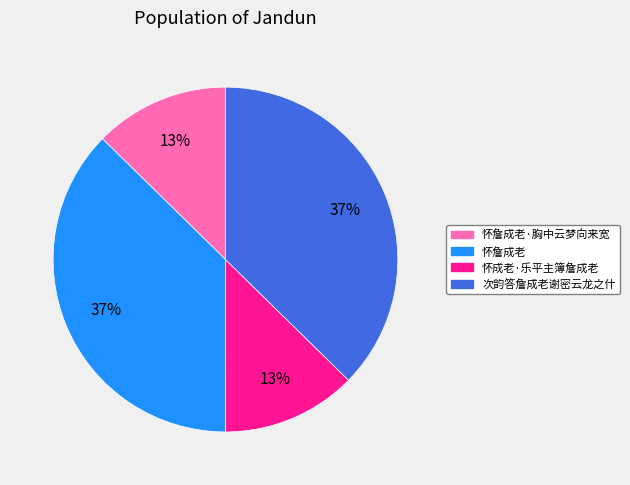

Approximately how many times larger is the value at 怀詹成老·胸中云梦向来宽 compared to 怀成老·乐平主簿詹成老?

1.0